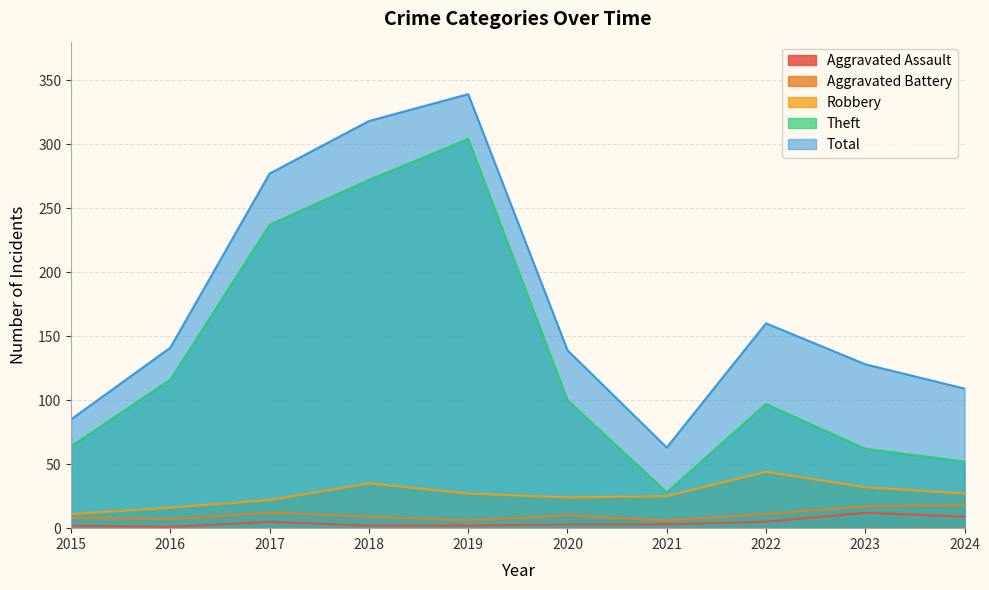

The Aggravated Battery series shows 6 at 2019. True or false?

True